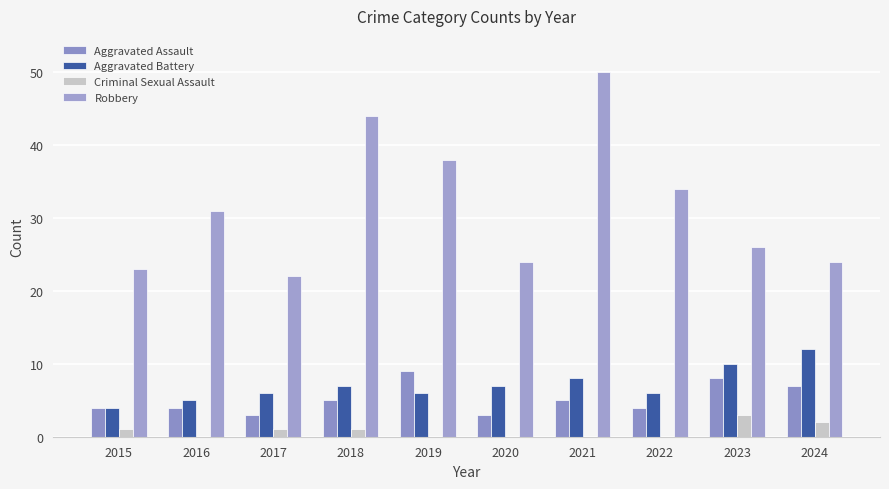

Is it true that Robbery equals 11 at 2023?

False